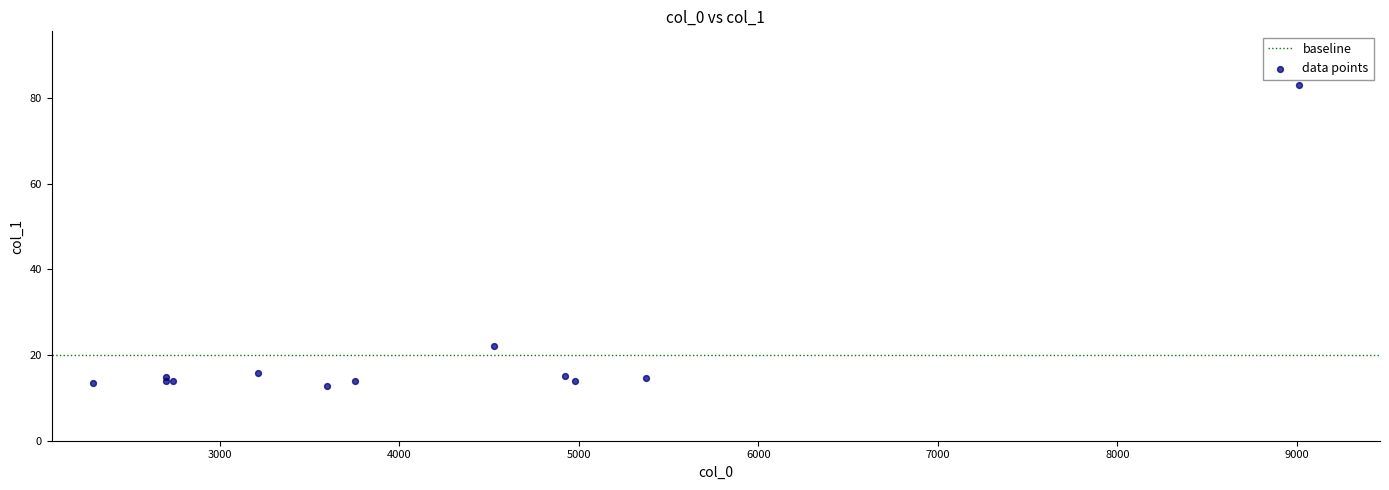

What Y value in the scatter plot is closest to 47?

22.1